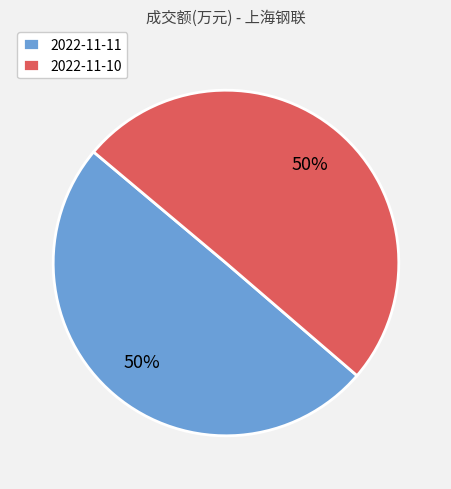

Is the sum of 2022-11-11 and 2022-11-10 greater than half?

Yes